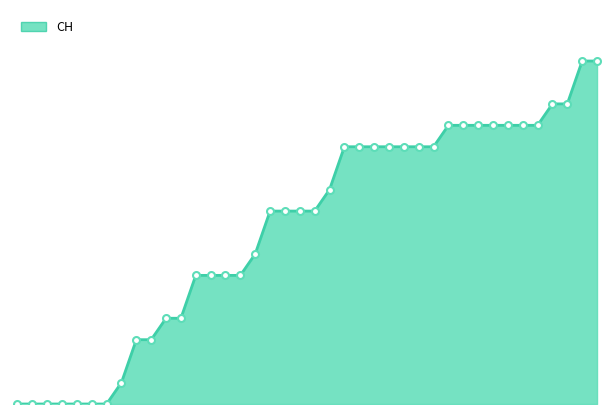

Rank the categories by value from highest to lowest.

2020-07-08, 2020-07-09, 2020-07-06, 2020-07-07, 2020-06-29, 2020-06-30, 2020-07-01, 2020-07-02, 2020-07-03, 2020-07-04, 2020-07-05, 2020-06-22, 2020-06-23, 2020-06-24, 2020-06-25, 2020-06-26, 2020-06-27, 2020-06-28, 2020-06-21, 2020-06-17, 2020-06-18, 2020-06-19, 2020-06-20, 2020-06-16, 2020-06-12, 2020-06-13, 2020-06-14, 2020-06-15, 2020-06-10, 2020-06-11, 2020-06-08, 2020-06-09, 2020-06-07, 2020-05-31, 2020-06-01, 2020-06-02, 2020-06-03, 2020-06-04, 2020-06-05, 2020-06-06